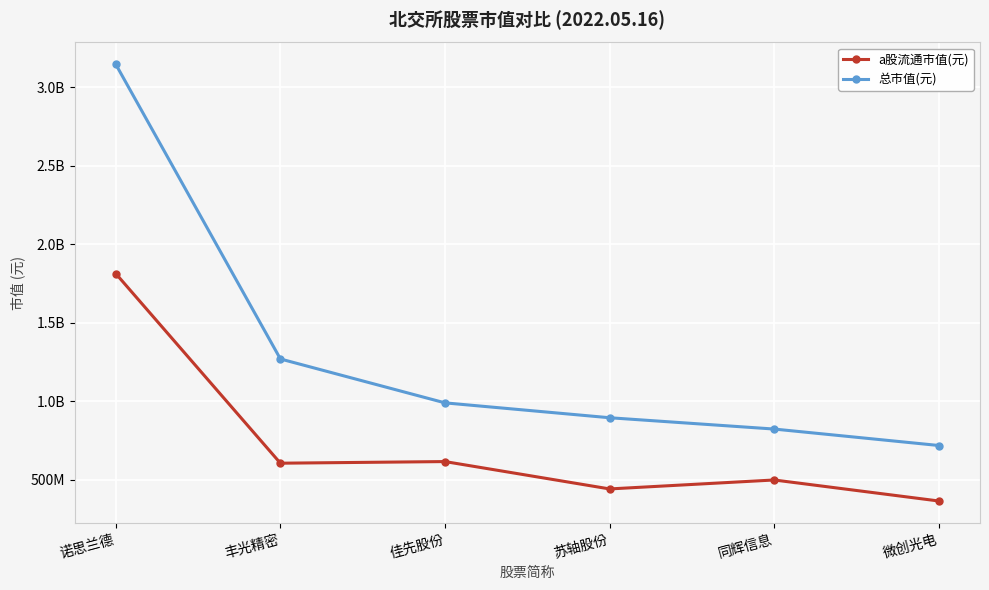

Does the chart have visible grid lines?

Yes